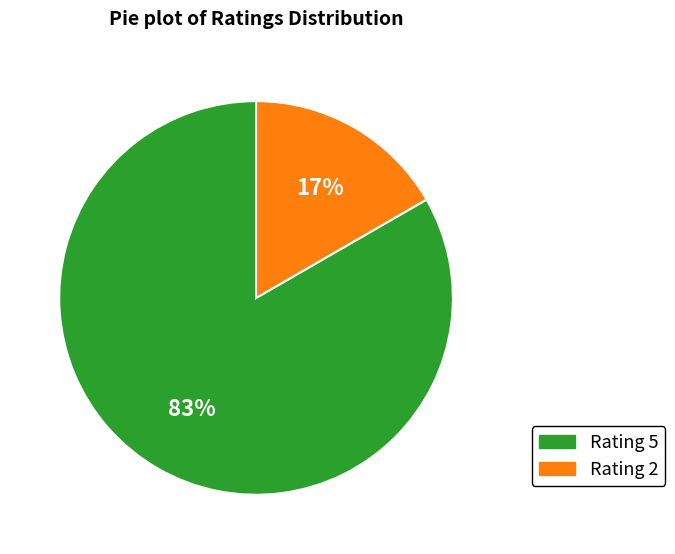

Count the number of slices in the pie.

2